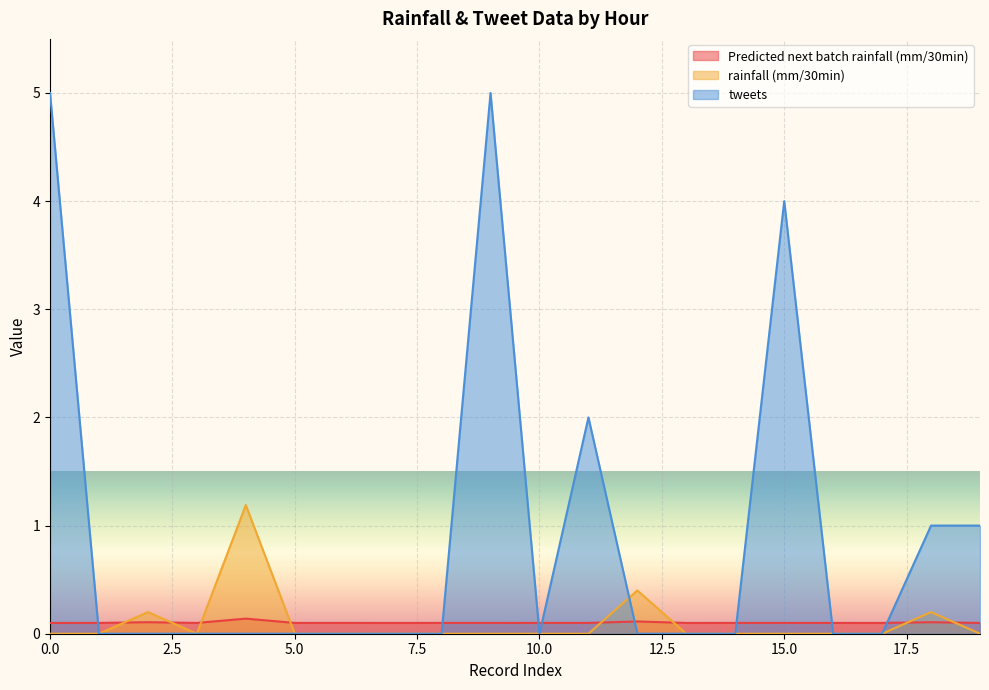

Reading left to right, list all the values displayed in this chart.

Predicted next batch rainfall (mm/30min): 0.1	0.1	0.1	0.1	0.1	0.1	0.1	0.1	0.1	0.1	0.1	0.1	0.1	0.1	0.1	0.1	0.1	0.1	0.1	0.1
rainfall (mm/30min): 0.0	0.0	0.2	0.0	1.2	0.0	0.0	0.0	0.0	0.0	0.0	0.0	0.4	0.0	0.0	0.0	0.0	0.0	0.2	0.0
tweets: 5.0	0.0	0.0	0.0	0.0	0.0	0.0	0.0	0.0	5.0	0.0	2.0	0.0	0.0	0.0	4.0	0.0	0.0	1.0	1.0